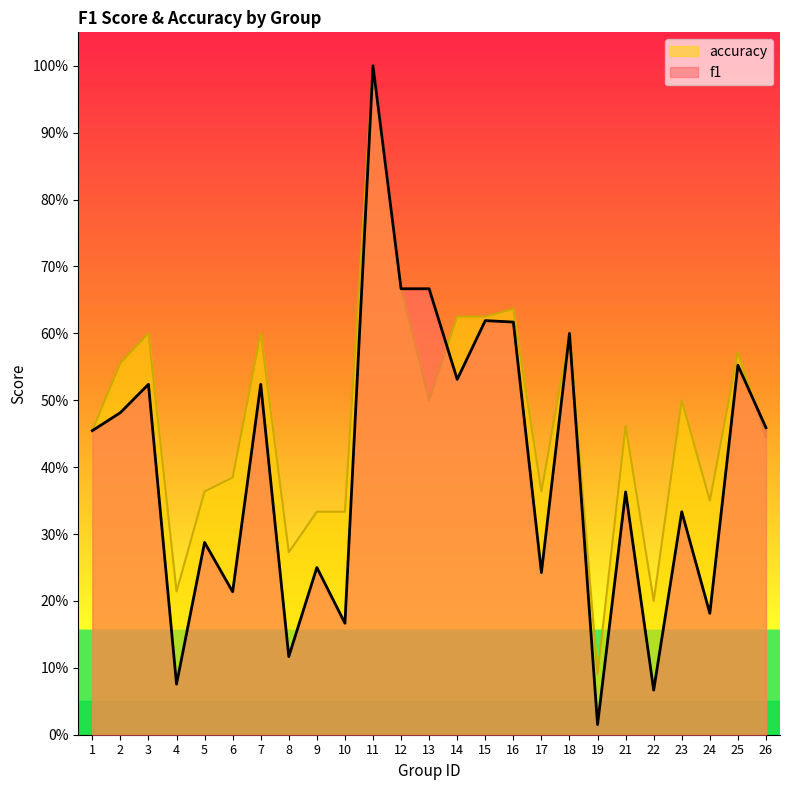

Count the accuracy values in the range 0 to 1.

25